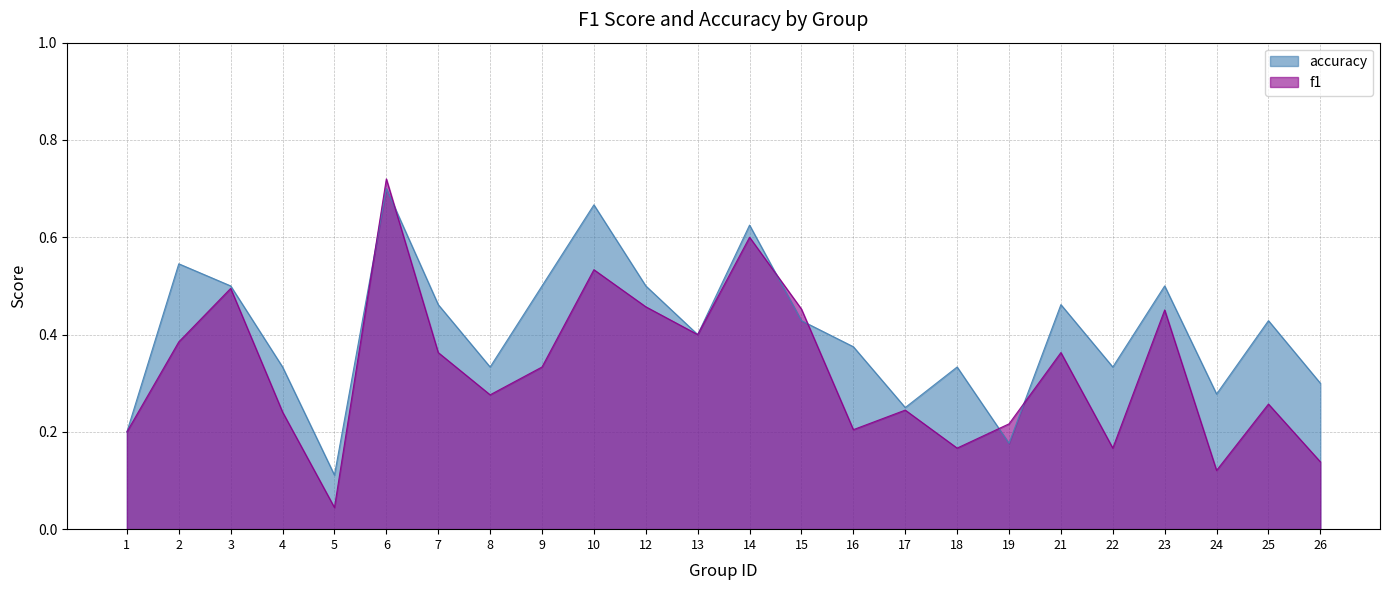

Reading left to right, list all the values displayed in this chart.

f1: 0.2	0.4	0.5	0.2	0.0	0.7	0.4	0.3	0.3	0.5	0.5	0.4	0.6	0.5	0.2	0.2	0.2	0.2	0.4	0.2	0.5	0.1	0.3	0.1
accuracy: 0.2	0.5	0.5	0.3	0.1	0.7	0.5	0.3	0.5	0.7	0.5	0.4	0.6	0.4	0.4	0.2	0.3	0.2	0.5	0.3	0.5	0.3	0.4	0.3